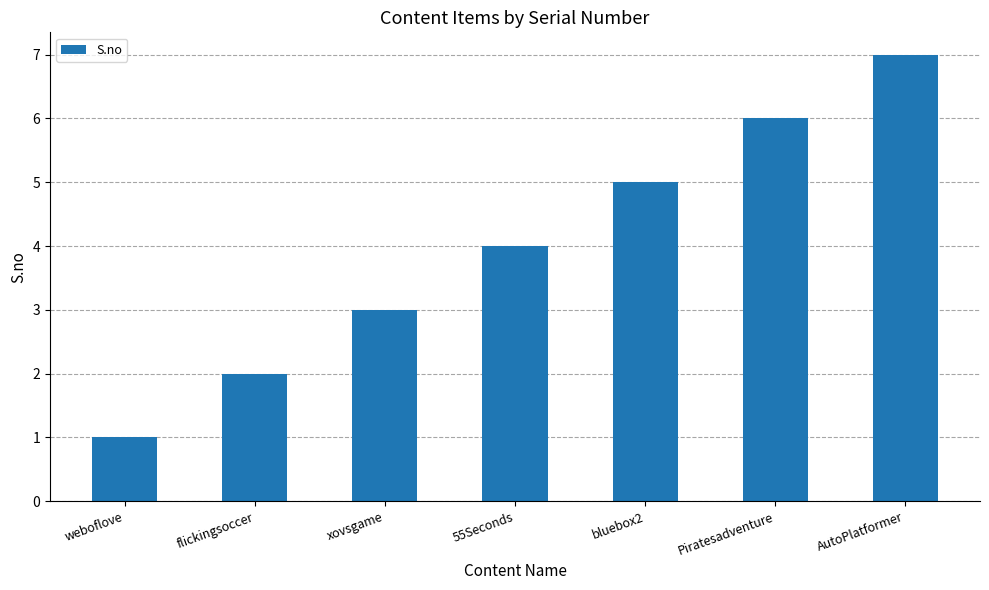

Which category has the lowest value across all series?

weboflove